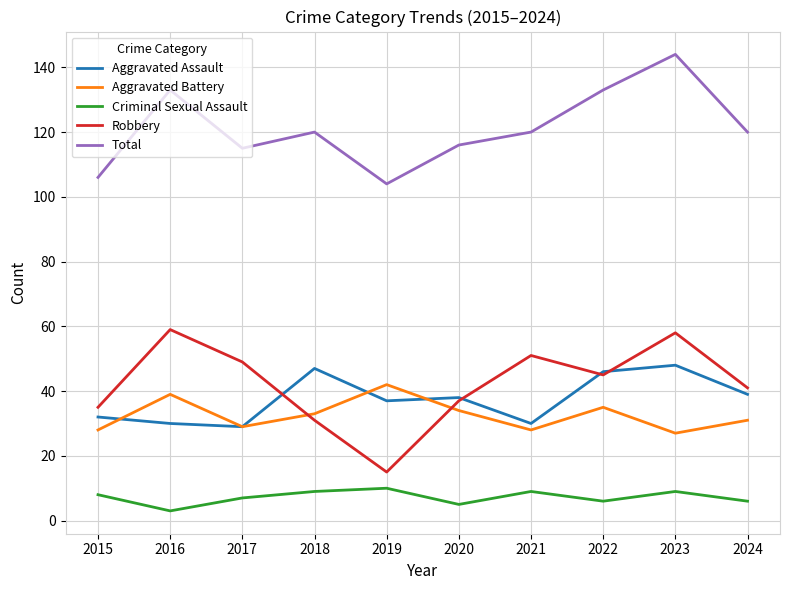

What are all the series names shown in the legend?

Aggravated Assault, Aggravated Battery, Criminal Sexual Assault, Robbery, Total